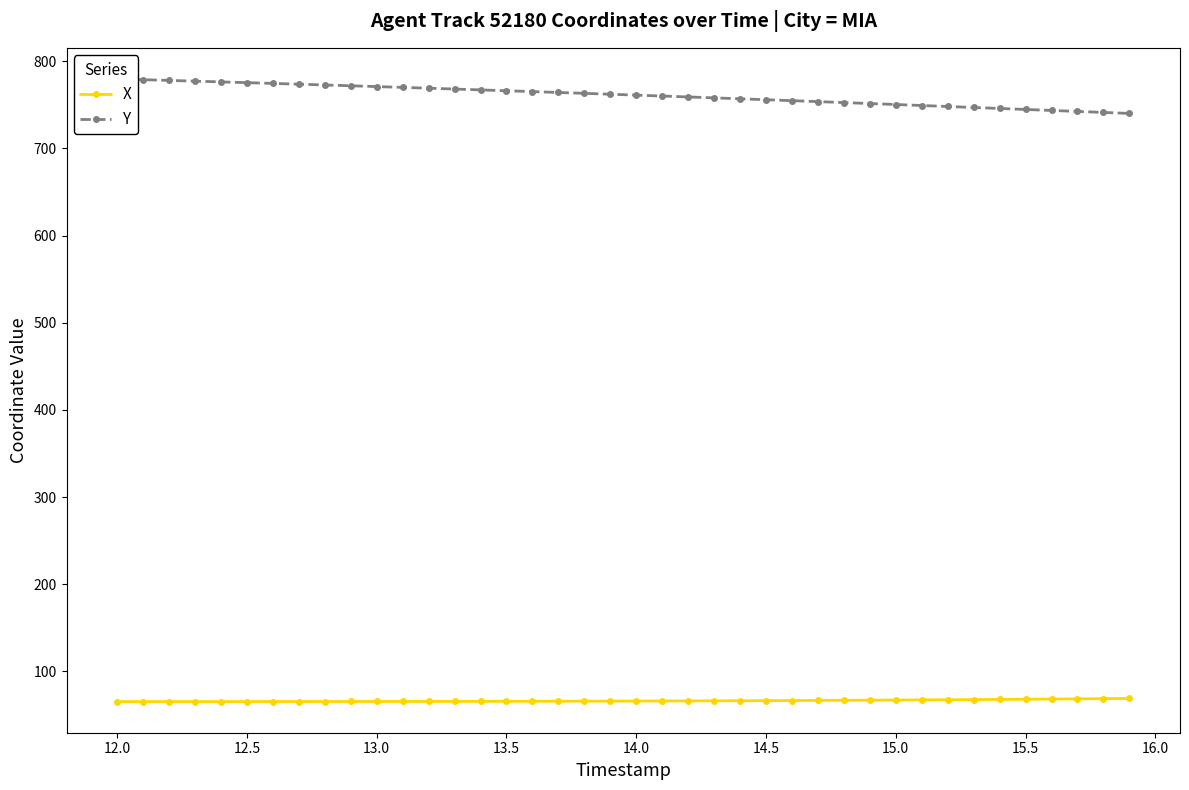

What is the sum of all Y values?

30444.5